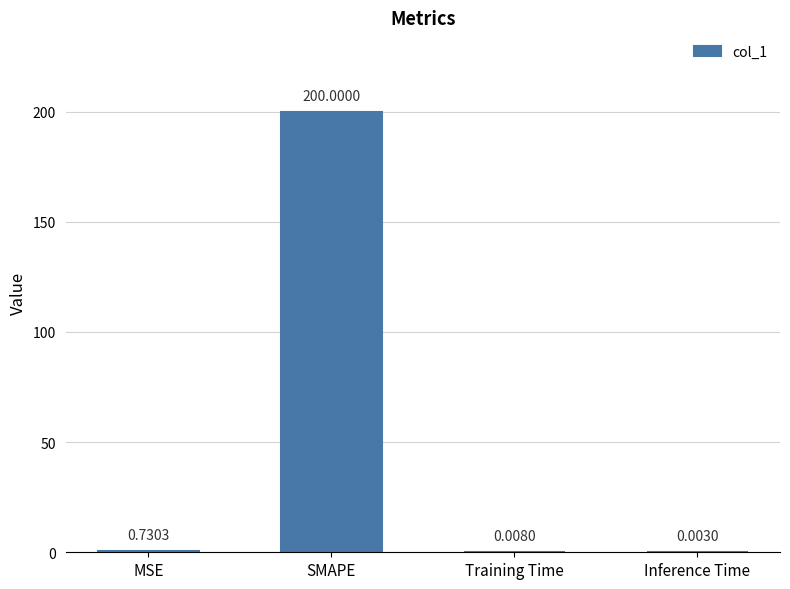

What is the average value?

50.2